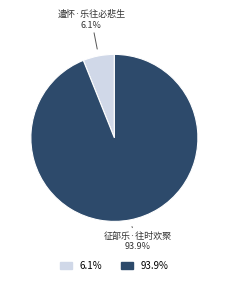

Is there a majority slice in this chart?

Yes